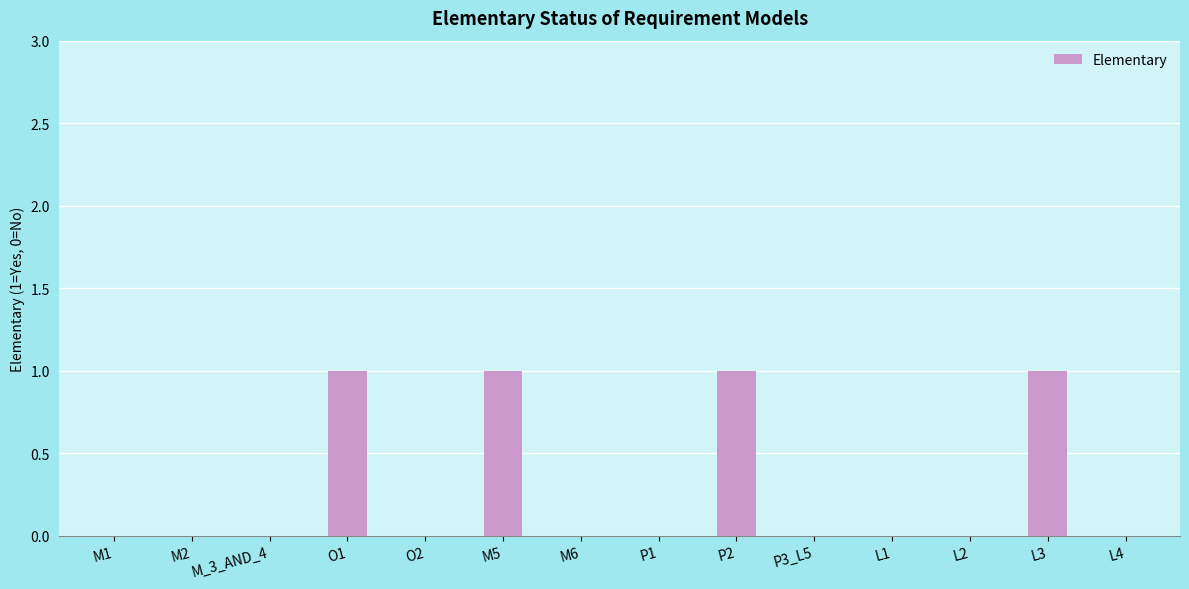

Reading left to right, what are all the values shown in this chart?

0	0	0	1	0	1	0	0	1	0	0	0	1	0